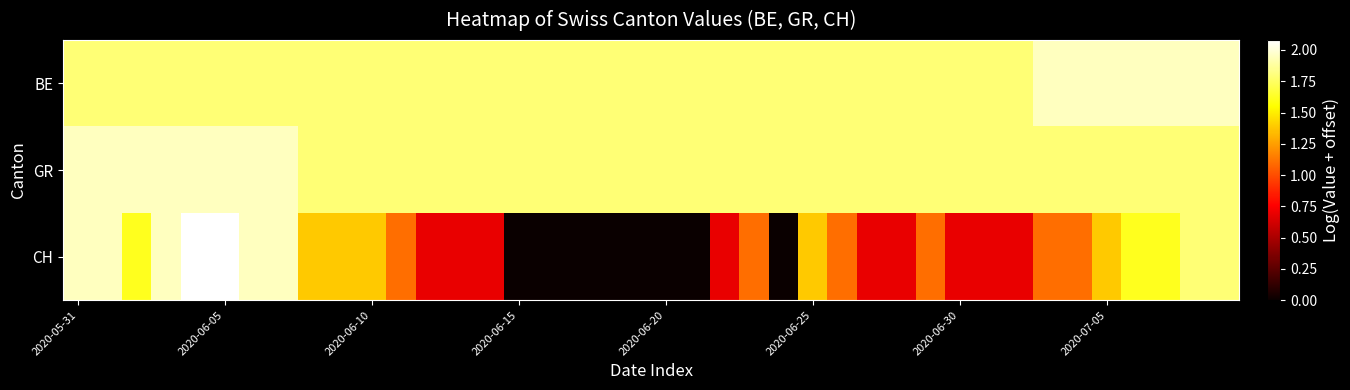

Which category has the lowest value across all series?

2020-06-15